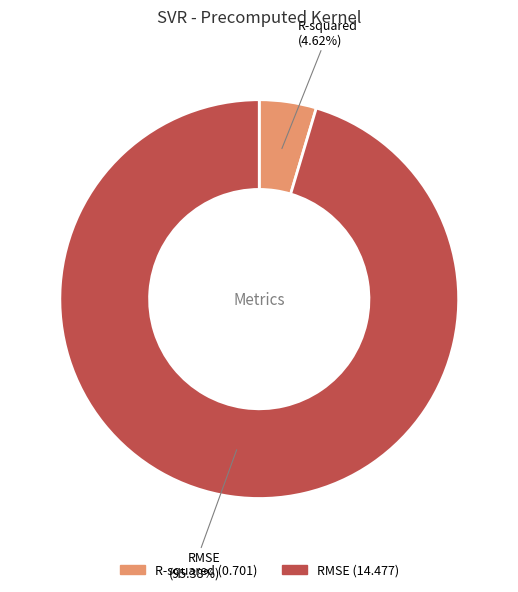

Which slice is the largest?

RMSE